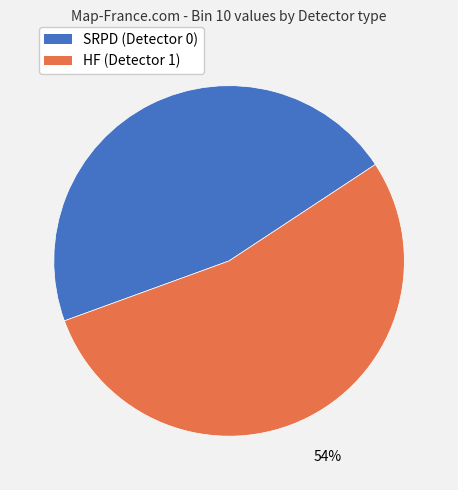

Do SRPD (Detector 0) and HF (Detector 1) together represent more than half of the pie?

Yes